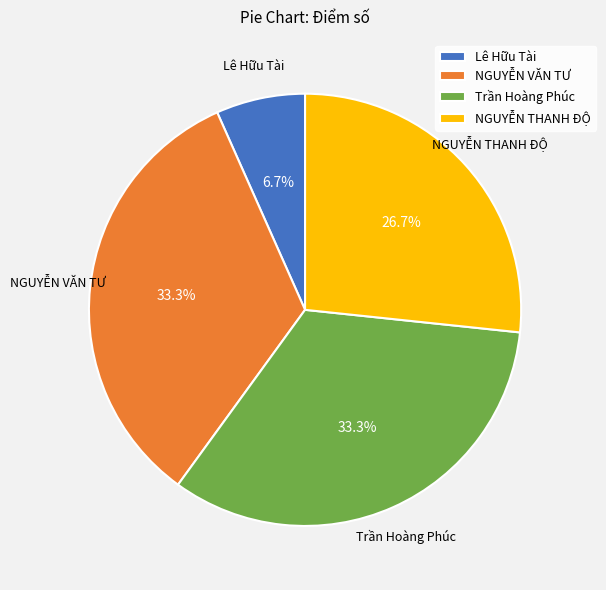

Which slice is the smallest?

Lê Hữu Tài